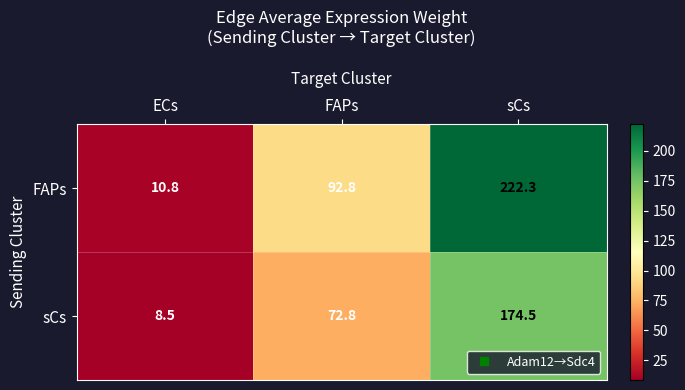

How many series are shown in this chart?

2